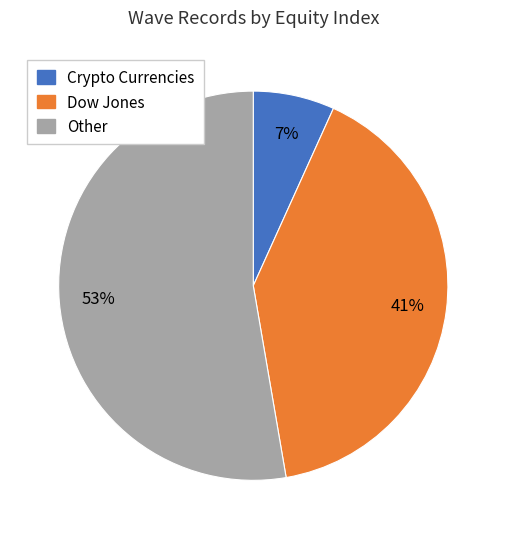

Combined, do Dow Jones and Crypto Currencies account for over 50%?

No